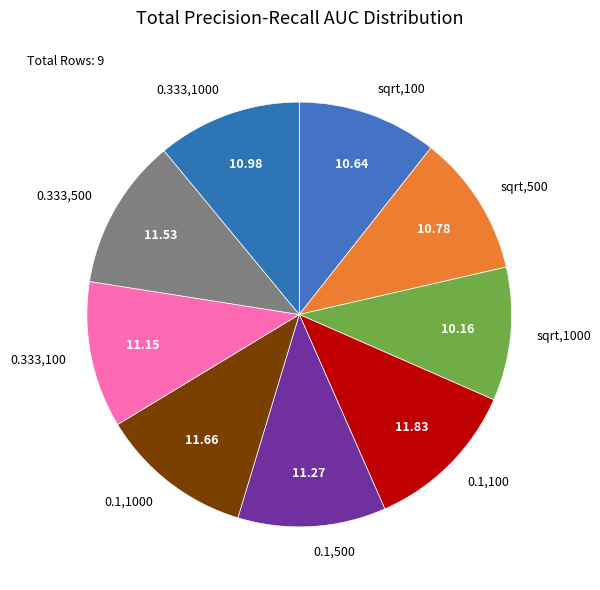

Combined, do sqrt,500 and sqrt,100 account for over 50%?

No